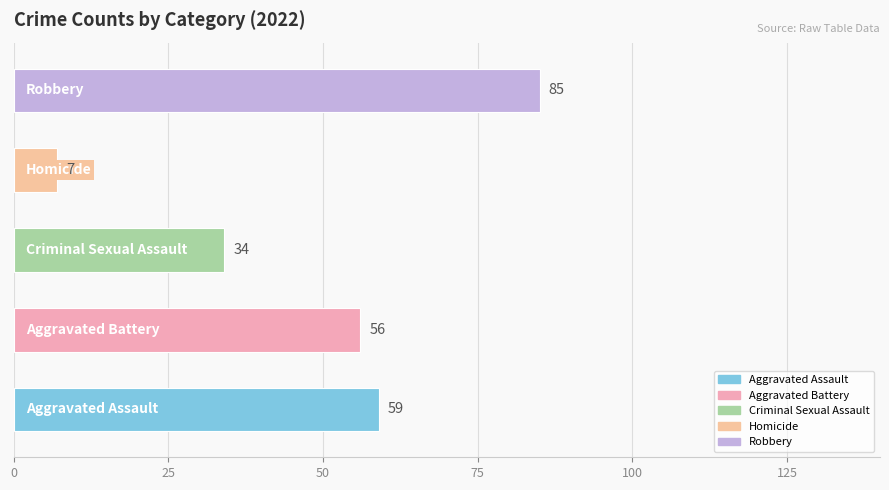

What is the difference between the maximum and second lowest values?

51